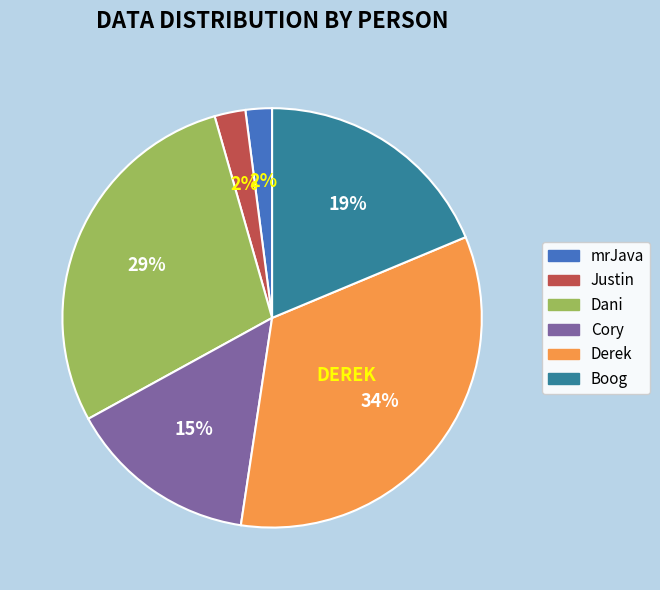

How many segments does this pie chart have?

6